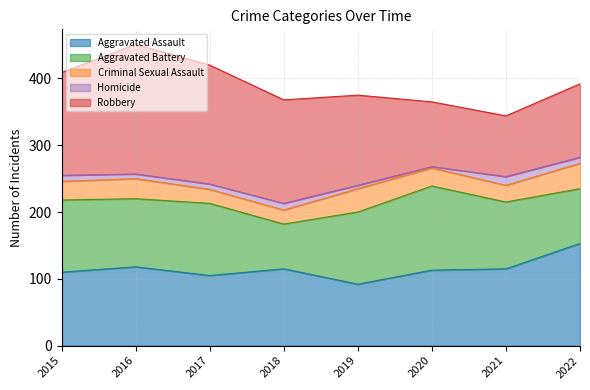

What is the average value of the Homicide series?

8